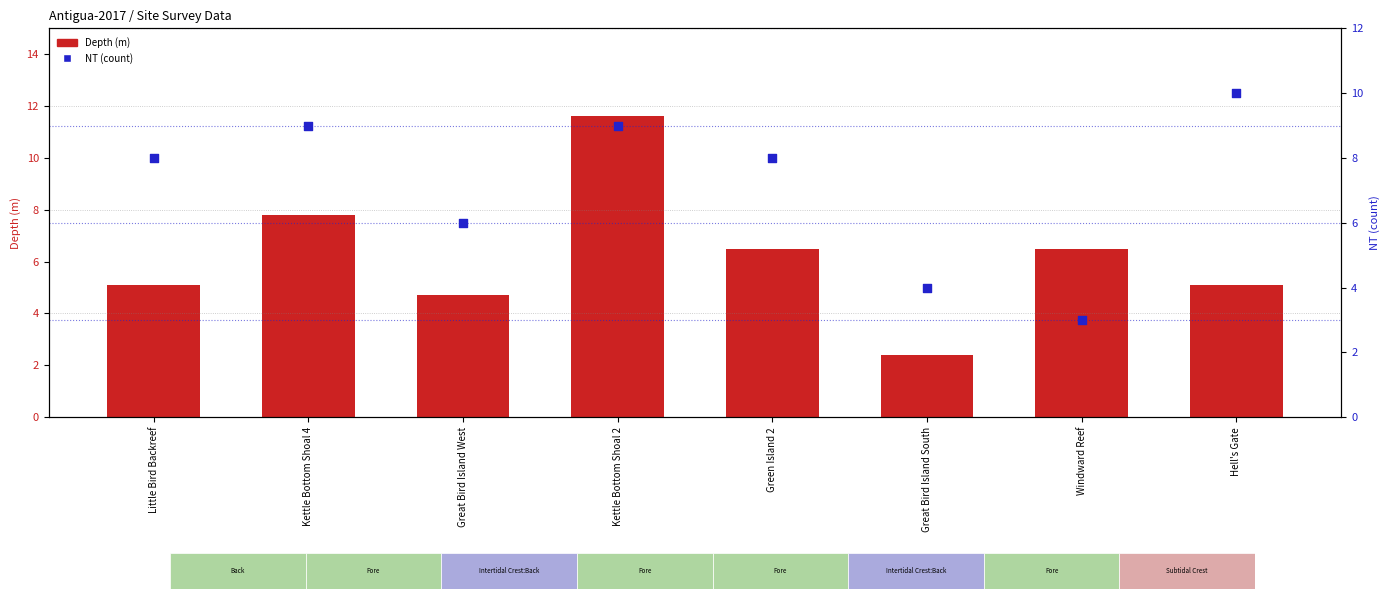

At how many categories does at least one series exceed 9?

2